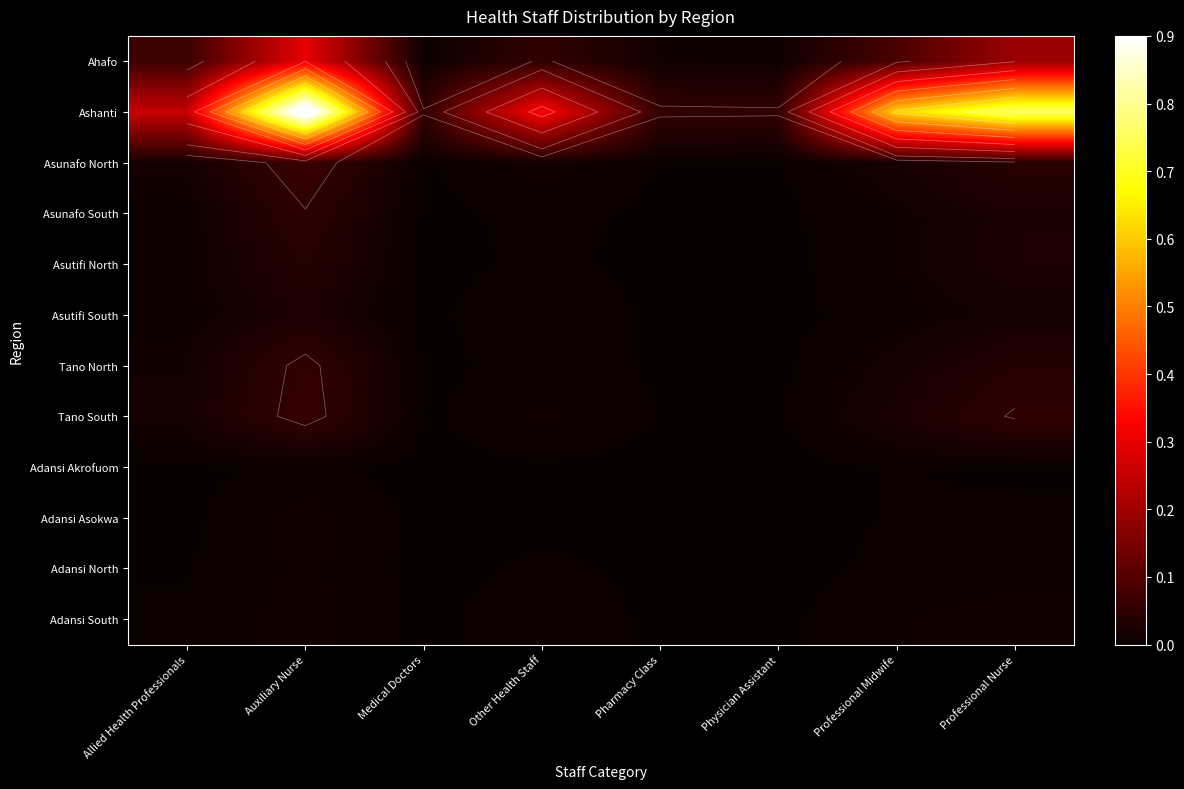

What is the maximum value shown in the chart?

1.0